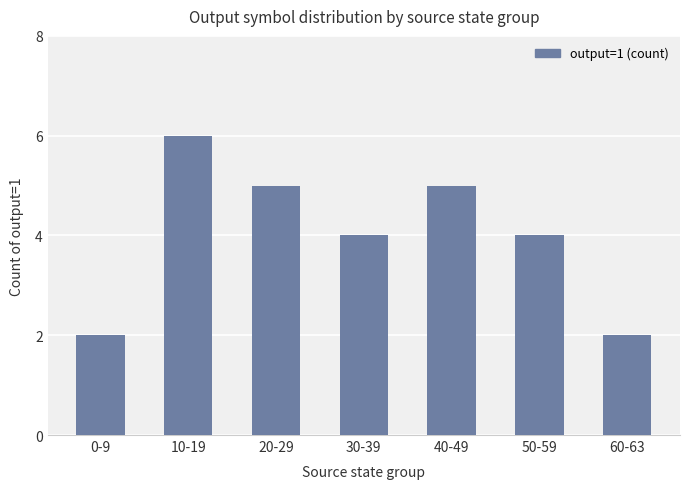

How many distinct data groups are displayed?

1